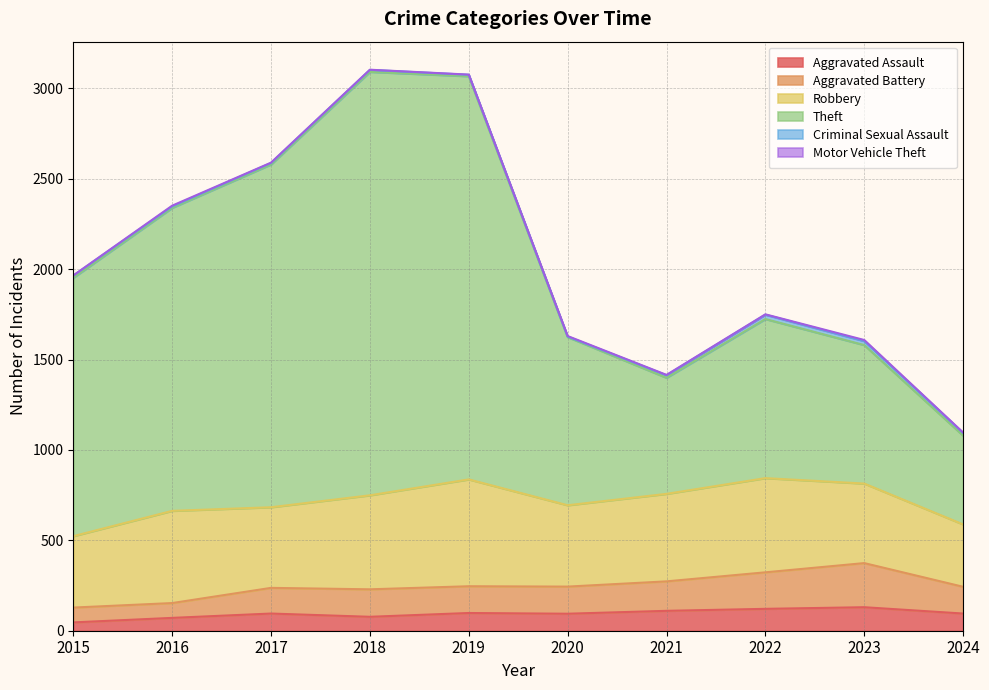

What is the maximum value for Aggravated Assault?

130